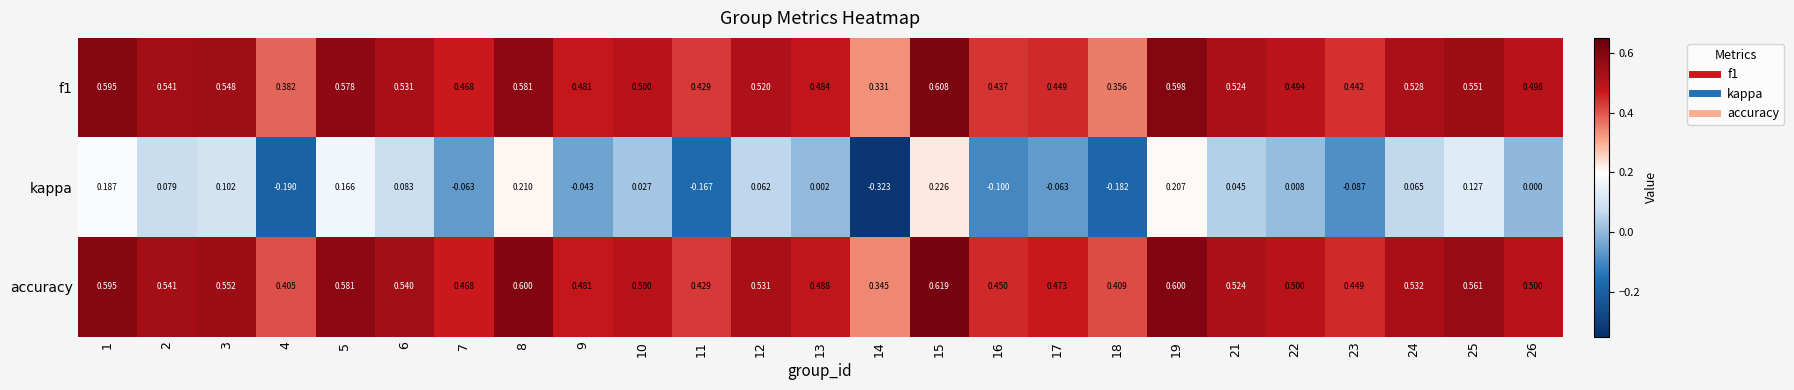

Is the value of f1 at 7 greater than the value of kappa at 19?

Yes